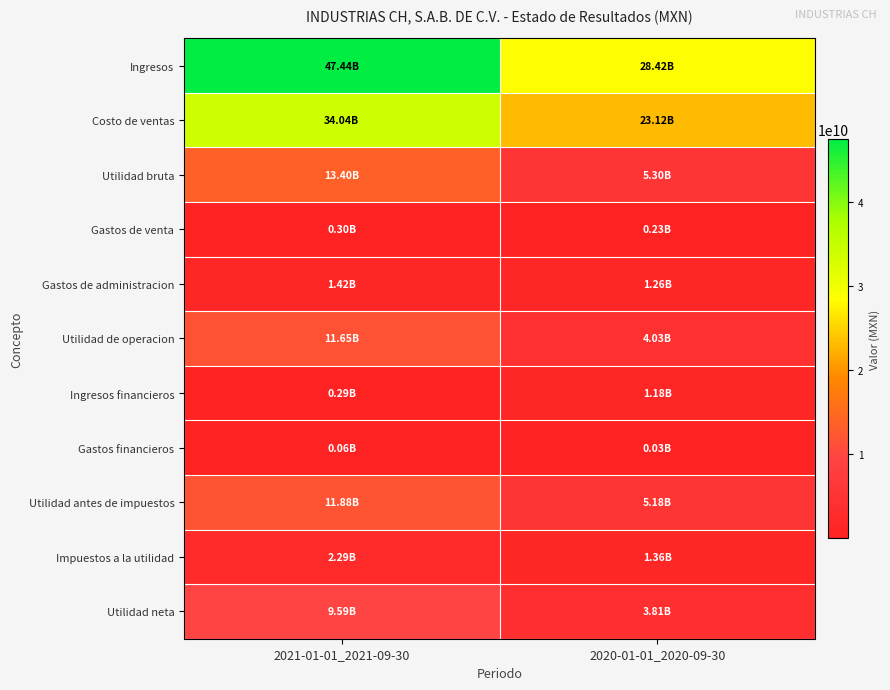

What is the greatest value displayed?

47438341000